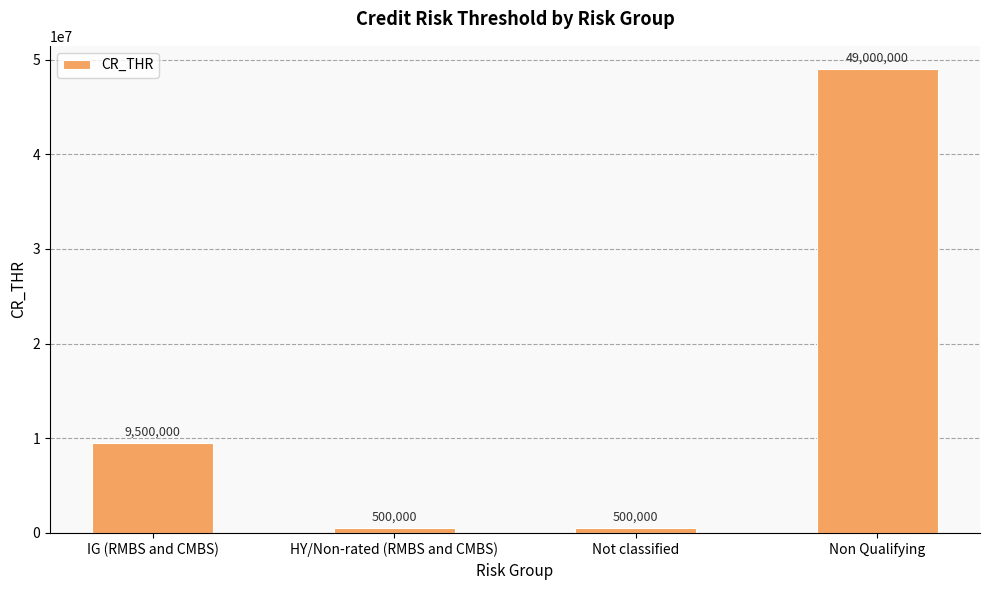

The value at IG (RMBS and CMBS) is 5698893. True or false?

False